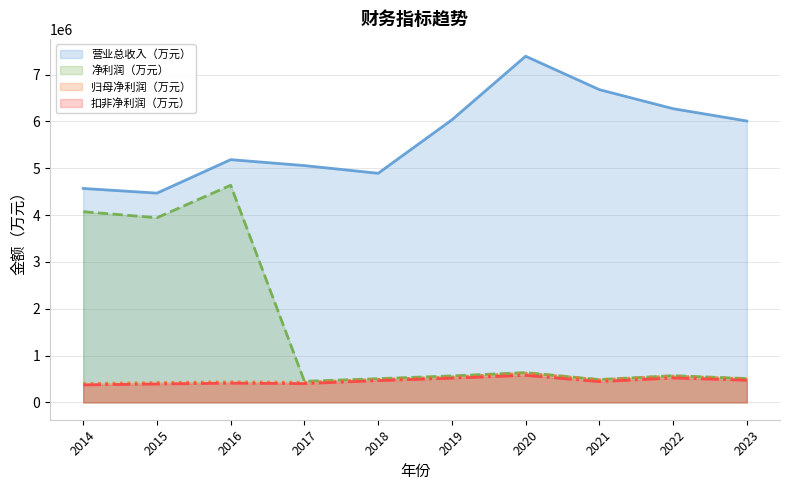

Between 2016 and 2017, which is larger?

2016